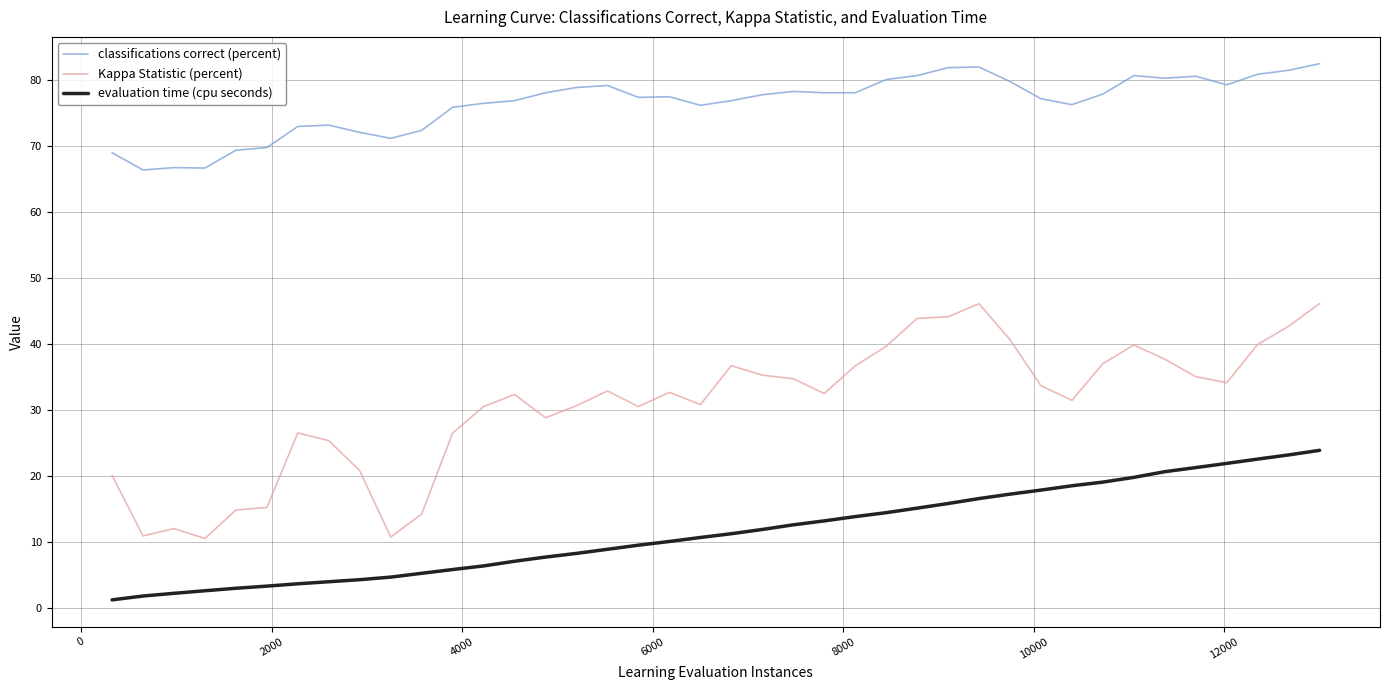

Which series has the largest total across all categories?

classifications correct (percent)